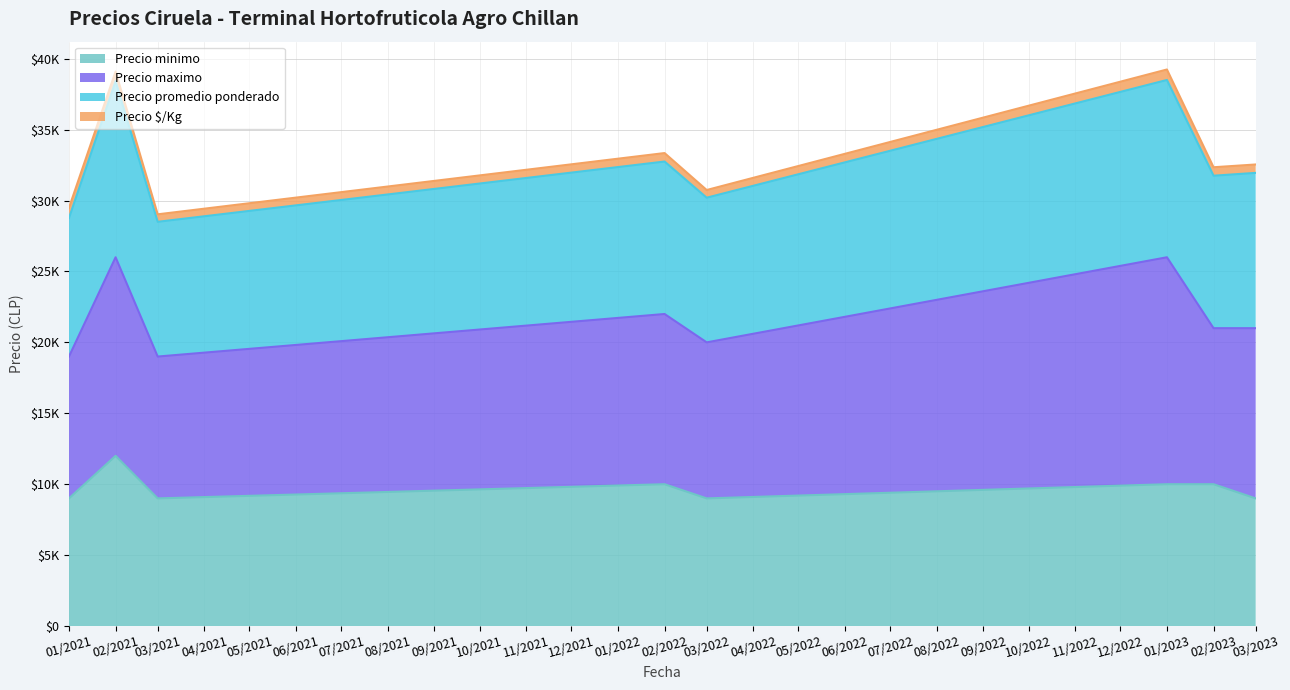

True or false: Precio promedio ponderado has a value of 31950 at 03/2023.

True